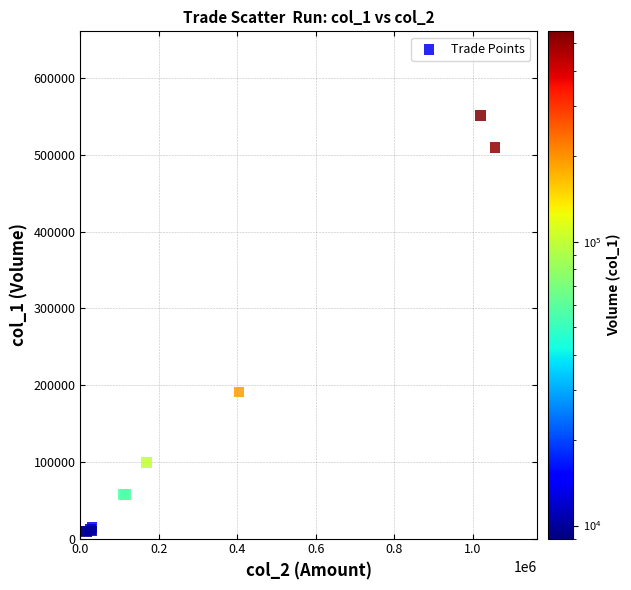

What Y value in the scatter plot is closest to 280000?

191000